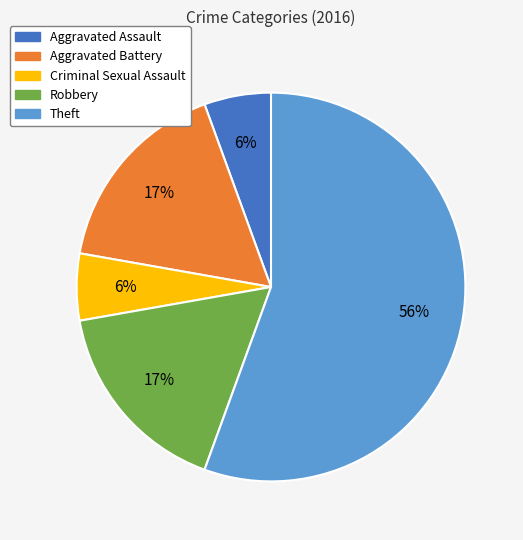

Count the number of slices in the pie.

5